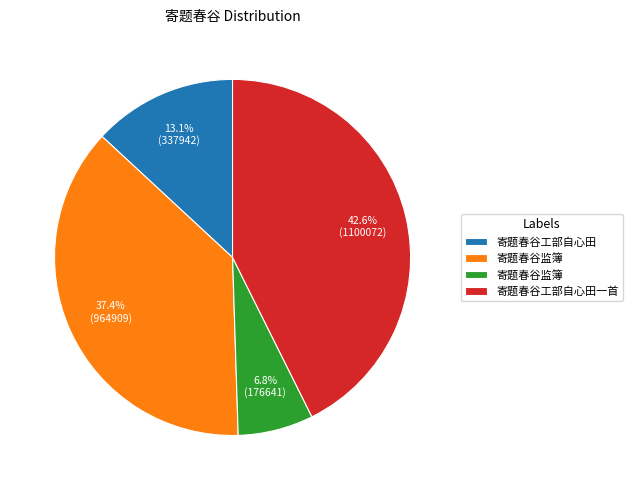

Count the number of slices in the pie.

4